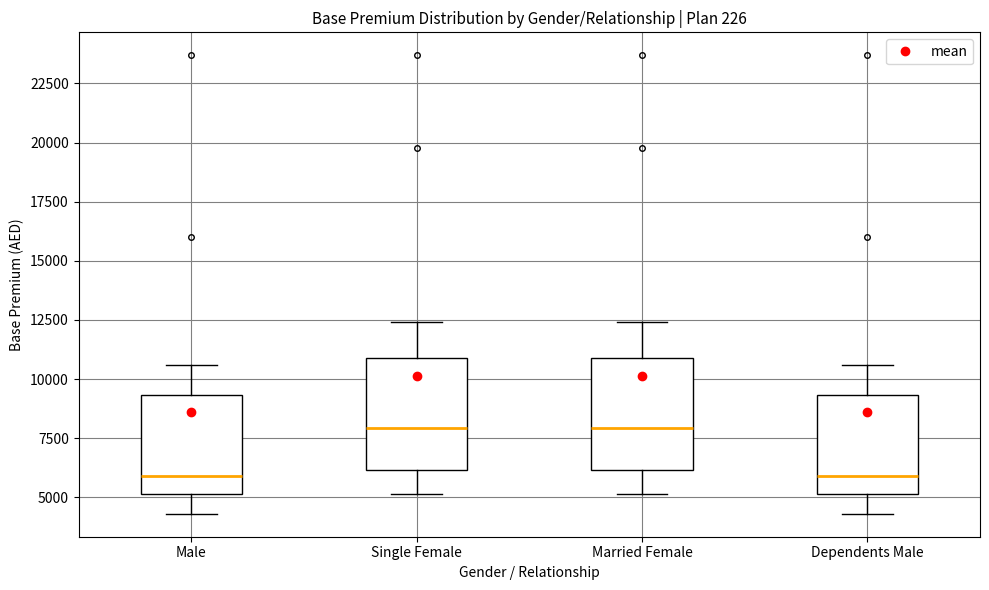

Reading left to right, transcribe this box plot: for each box, give where its median line is, the range the box spans, and where its two whiskers end, as read against the y-axis. The values are not printed on the chart, so give them approximately, as read against the axis.

Male: median 6000, box 5000 to 9500, whiskers 4500 to 10500
Single Female: median 8000, box 6000 to 11000, whiskers 5000 to 12500
Married Female: median 8000, box 6000 to 11000, whiskers 5000 to 12500
Dependents Male: median 6000, box 5000 to 9500, whiskers 4500 to 10500